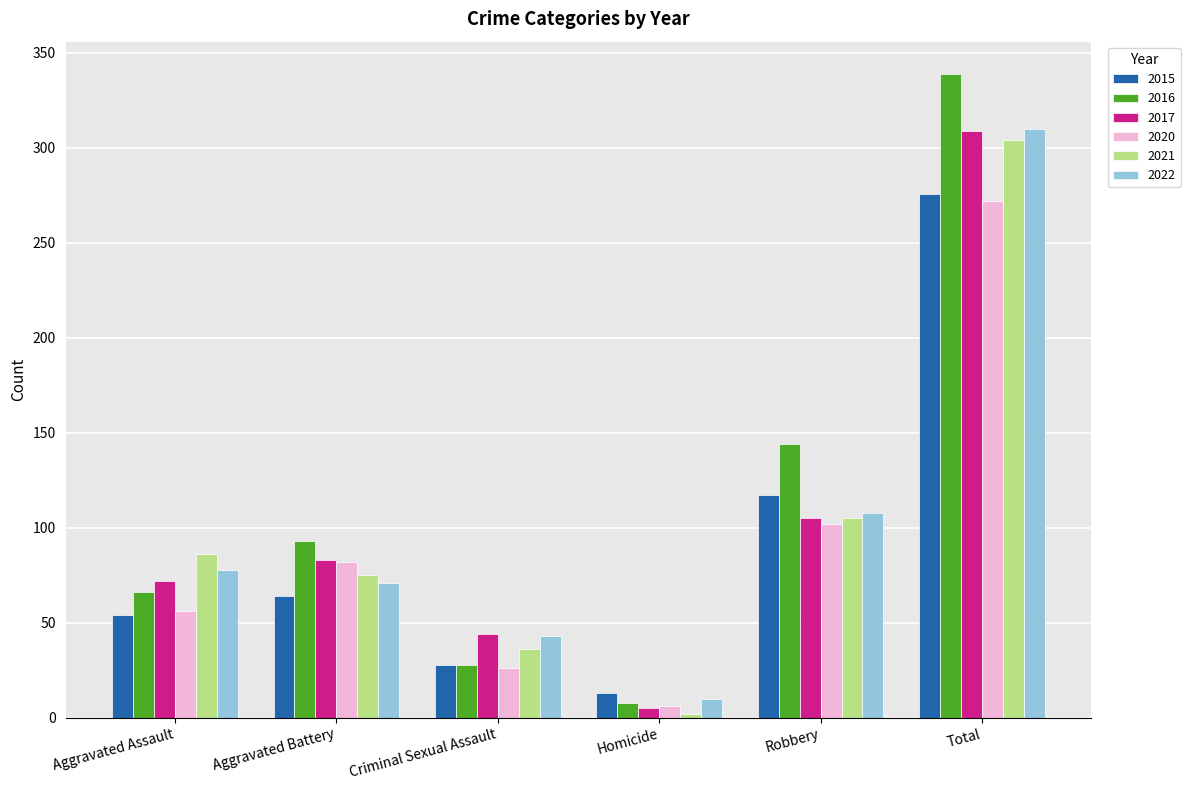

Where is 2022 nearest to the value 160?

Robbery